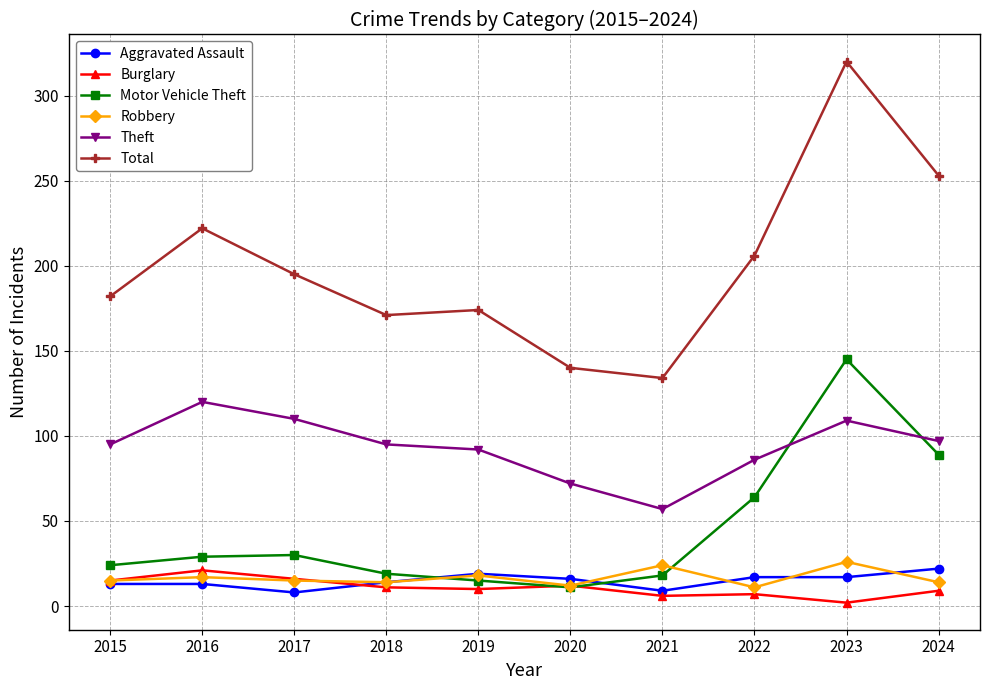

What is the average value of the Robbery series?

17